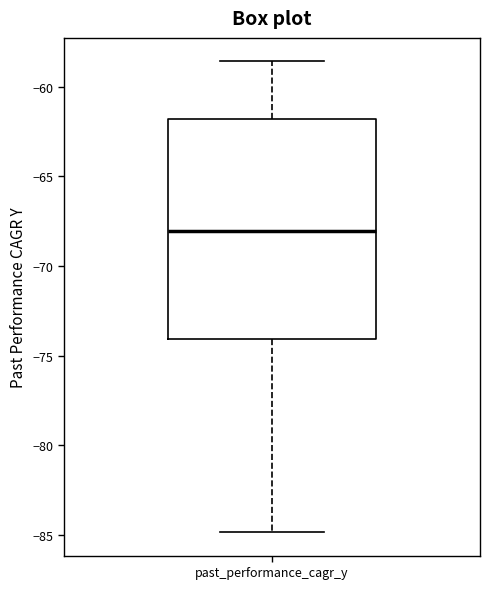

Where does the lower whisker of the box for past_performance_cagr_y end on the y-axis? The values are not printed on the chart, so give them approximately, as read against the axis.

-85.0